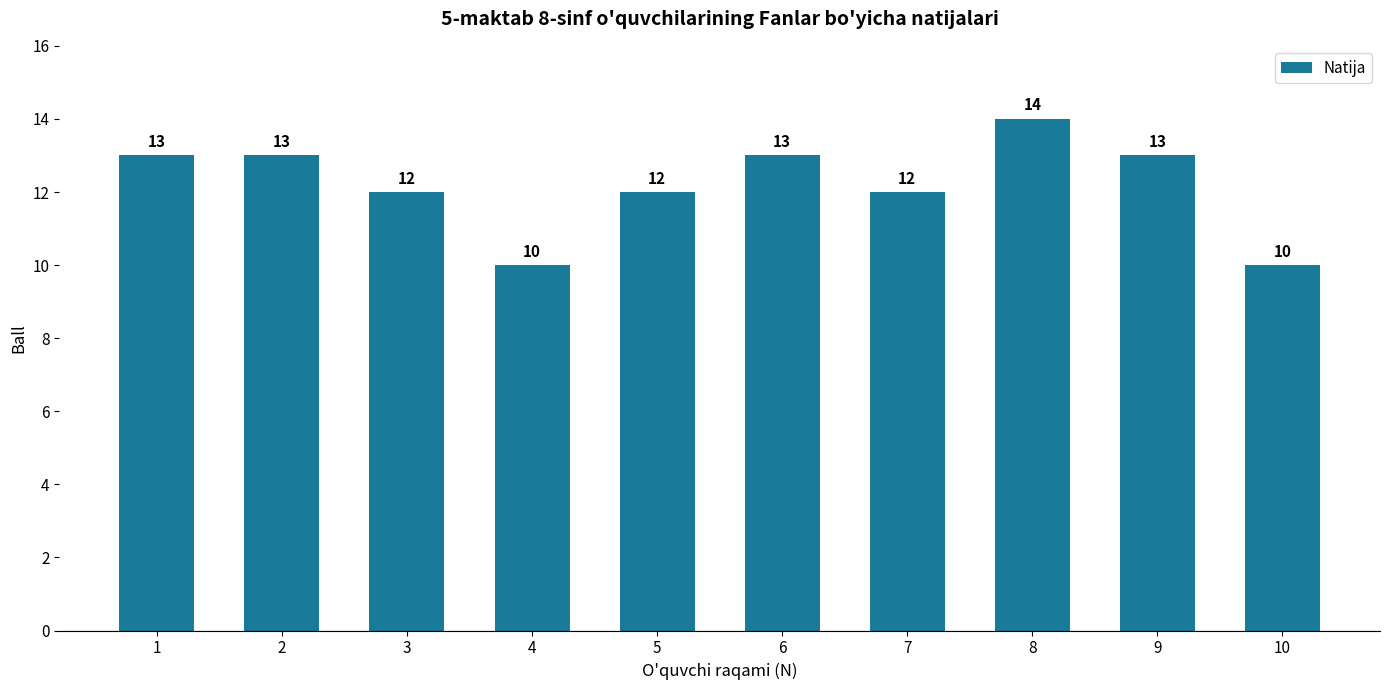

What is the average value?

12